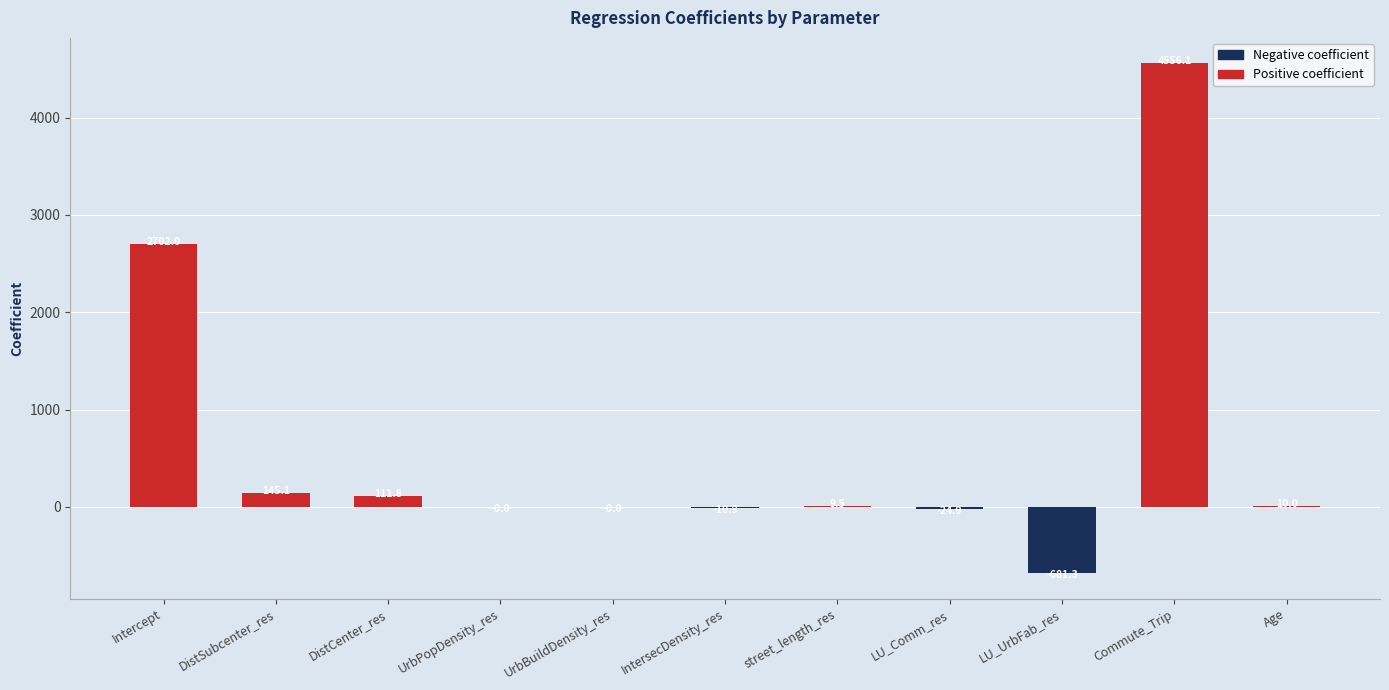

Is it true that the value at DistCenter_res is 111.8?

True